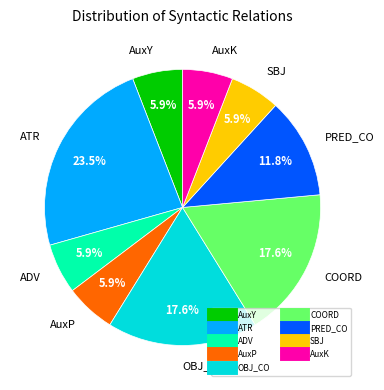

Which category has the biggest portion of the pie?

ATR